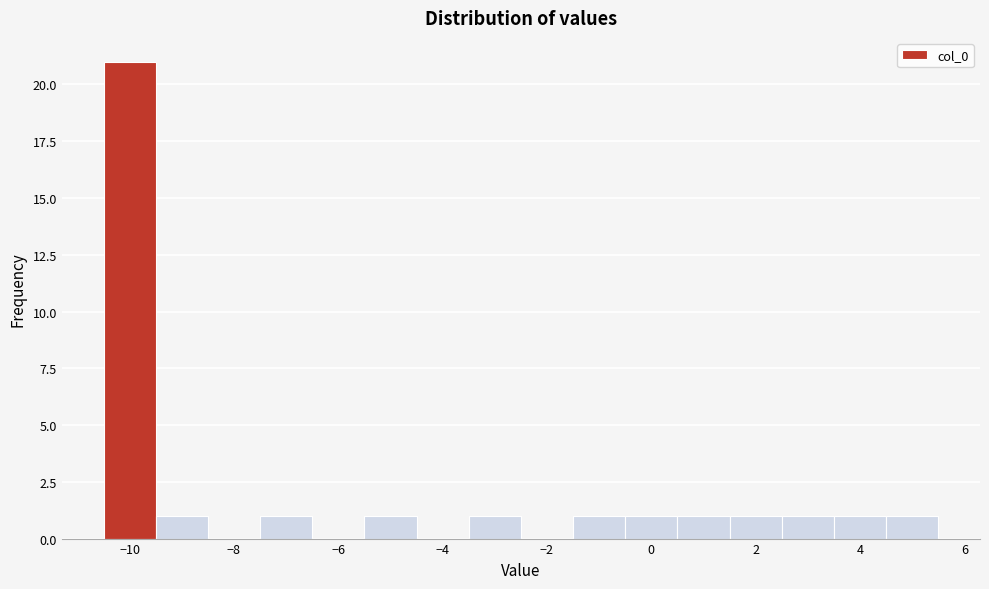

Reading left to right, transcribe this chart: for each bar, give the range it covers on the x-axis and its height. Neither the bar edges nor the heights are printed on the chart, so give them approximately, as read against the axes.

-10.5 to -9.5: 21
-9.5 to -8.5: 1
-8.5 to -7.5: 0
-7.5 to -6.5: 1
-6.5 to -5.5: 0
-5.5 to -4.5: 1
-4.5 to -3.5: 0
-3.5 to -2.5: 1
-2.5 to -1.5: 0
-1.5 to -0.5: 1
-0.5 to 0.5: 1
0.5 to 1.5: 1
1.5 to 2.5: 1
2.5 to 3.5: 1
3.5 to 4.5: 1
4.5 to 5.5: 1